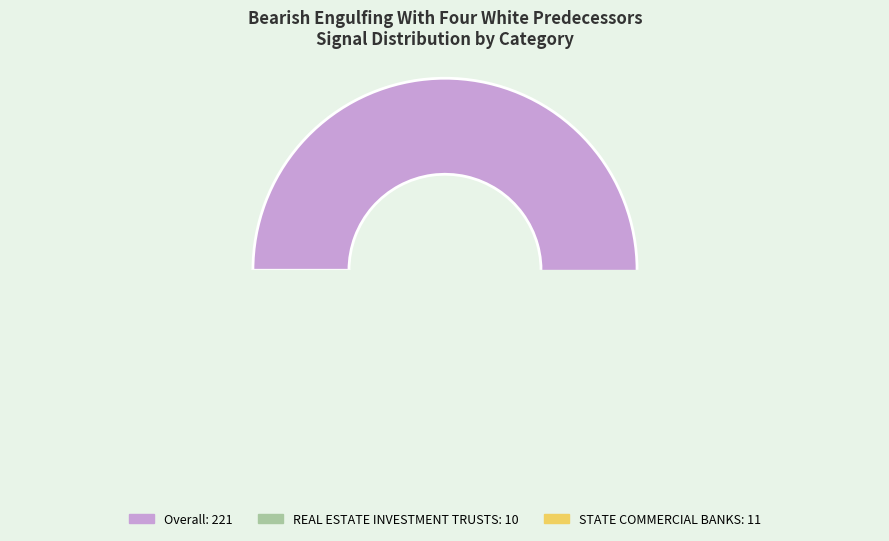

How many slices are in this pie chart?

3